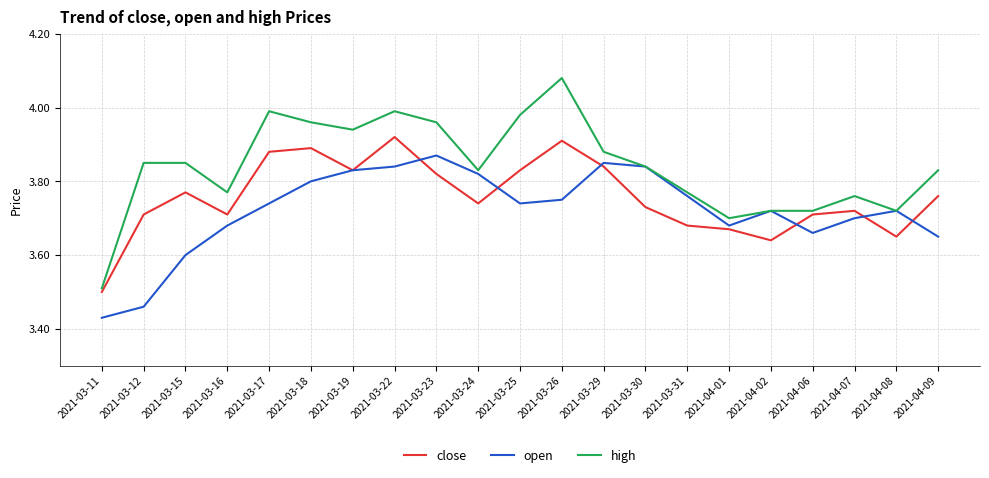

Between 2021-03-22 and 2021-03-29, which series saw the biggest shift?

high